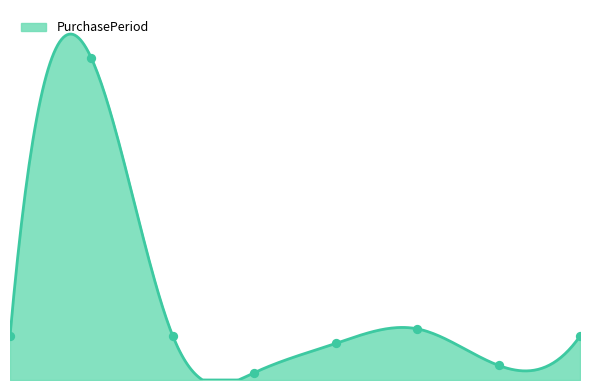

Between 2017-06-20 and 2017-06-21, which is larger?

2017-06-20